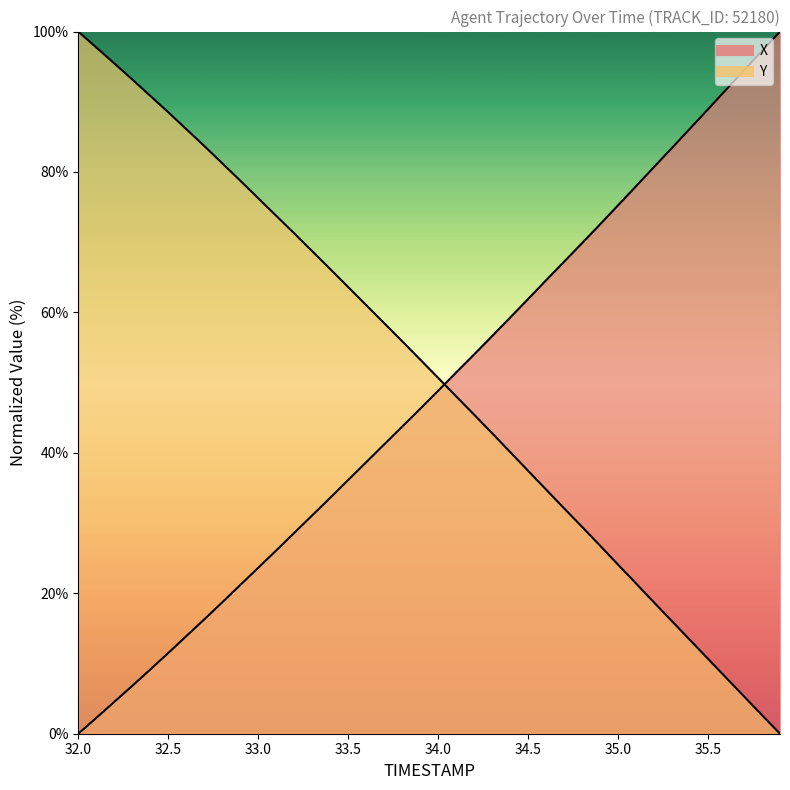

Between 35.0 and 33.1, which is larger?

35.0